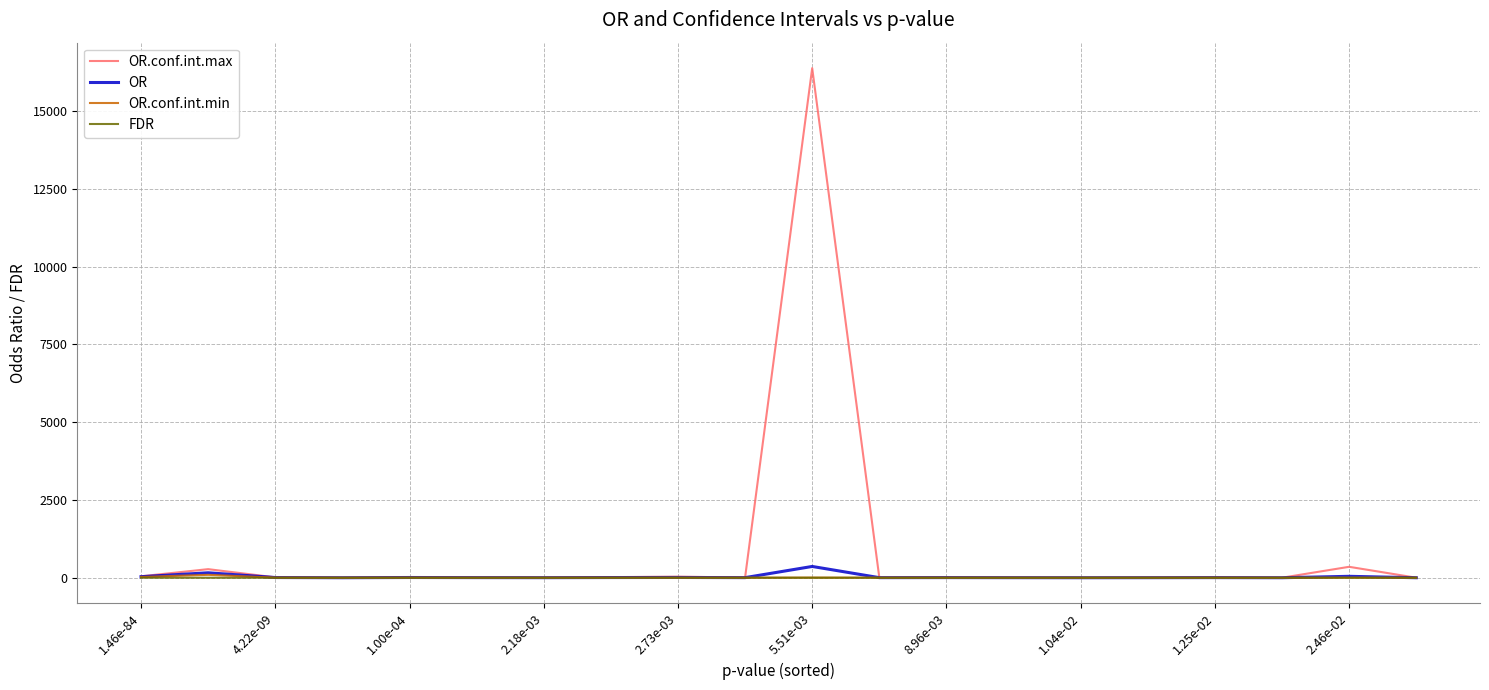

Does the chart have visible grid lines?

Yes